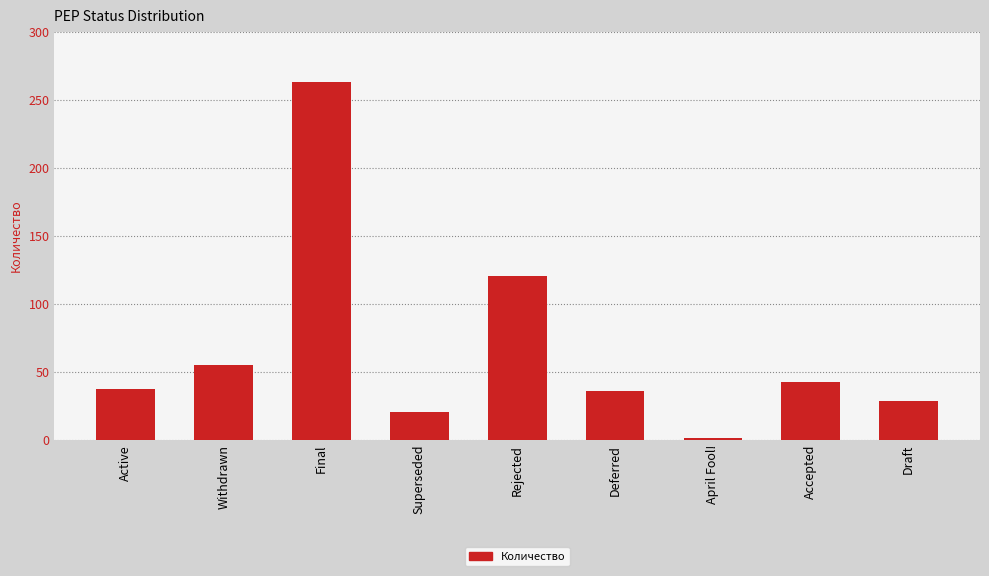

The value at Withdrawn is 29. True or false?

False